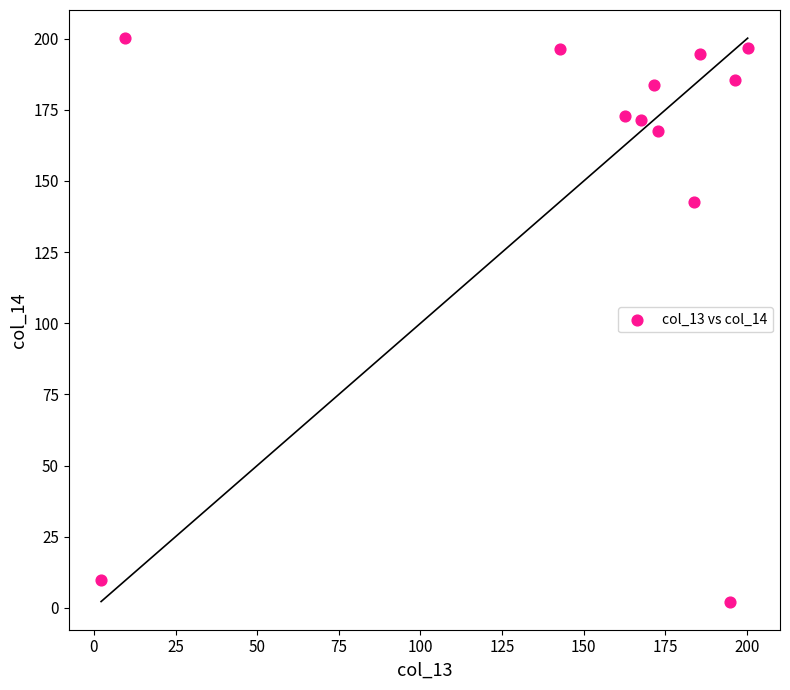

What is the average X value?

149.1